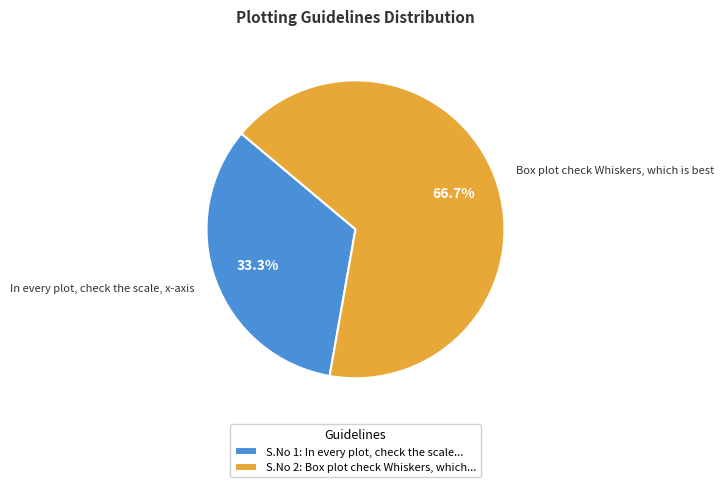

To the nearest percent, what percentage of the pie is In every plot, check the scale, x-axis?

33%